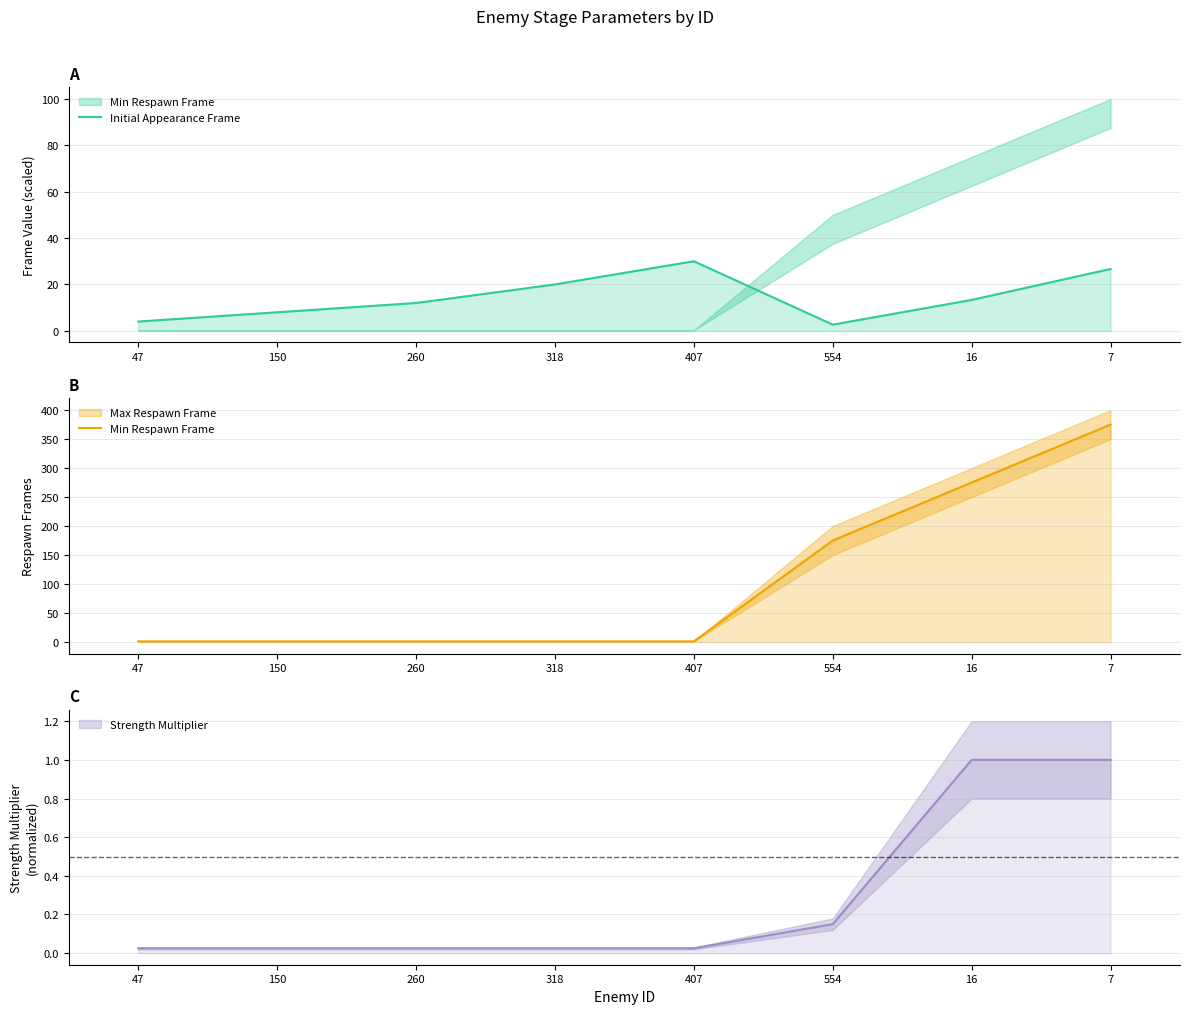

Between 47 and 554, which series saw the biggest shift?

Min Respawn Frame